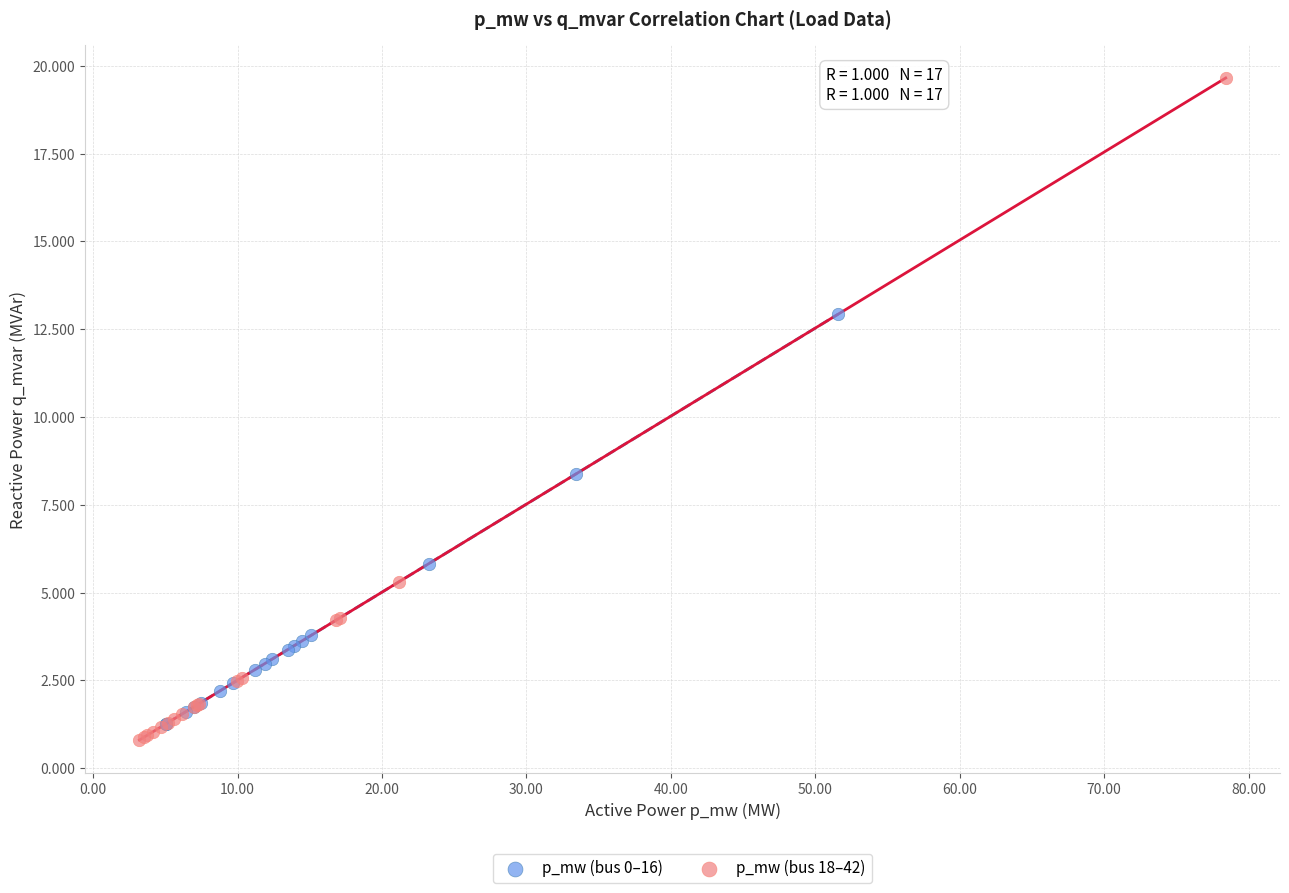

Which series contains the highest Y value?

p_mw (bus 18–42)